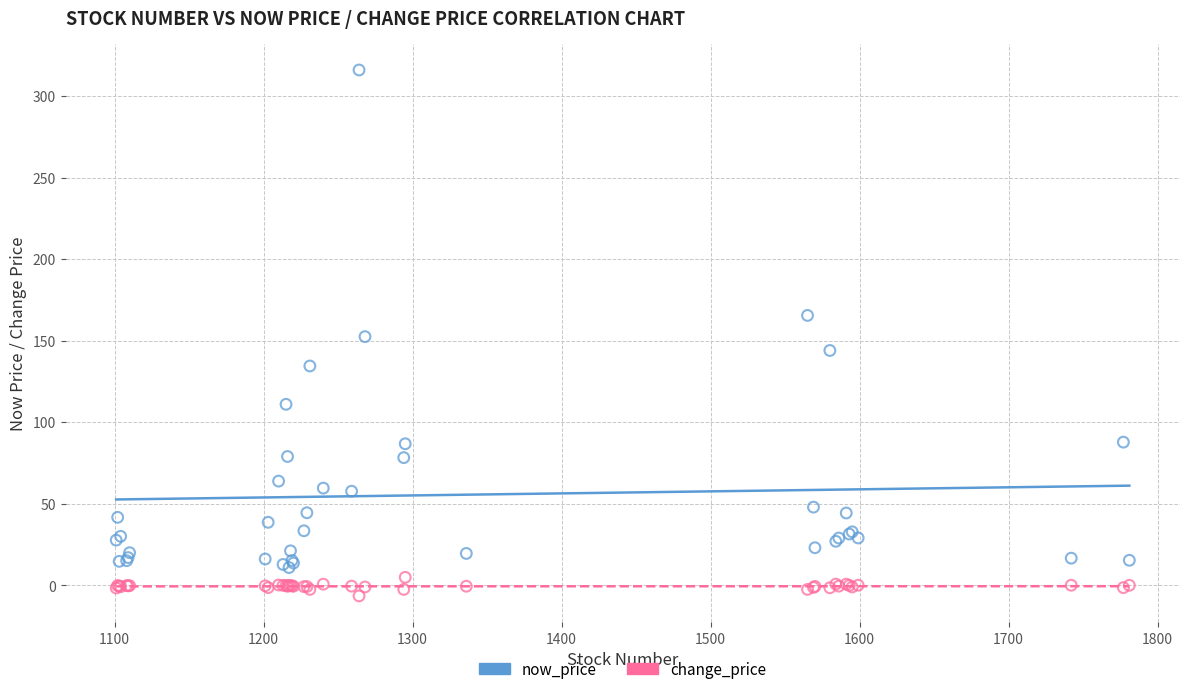

Which series contains the highest Y value?

now_price